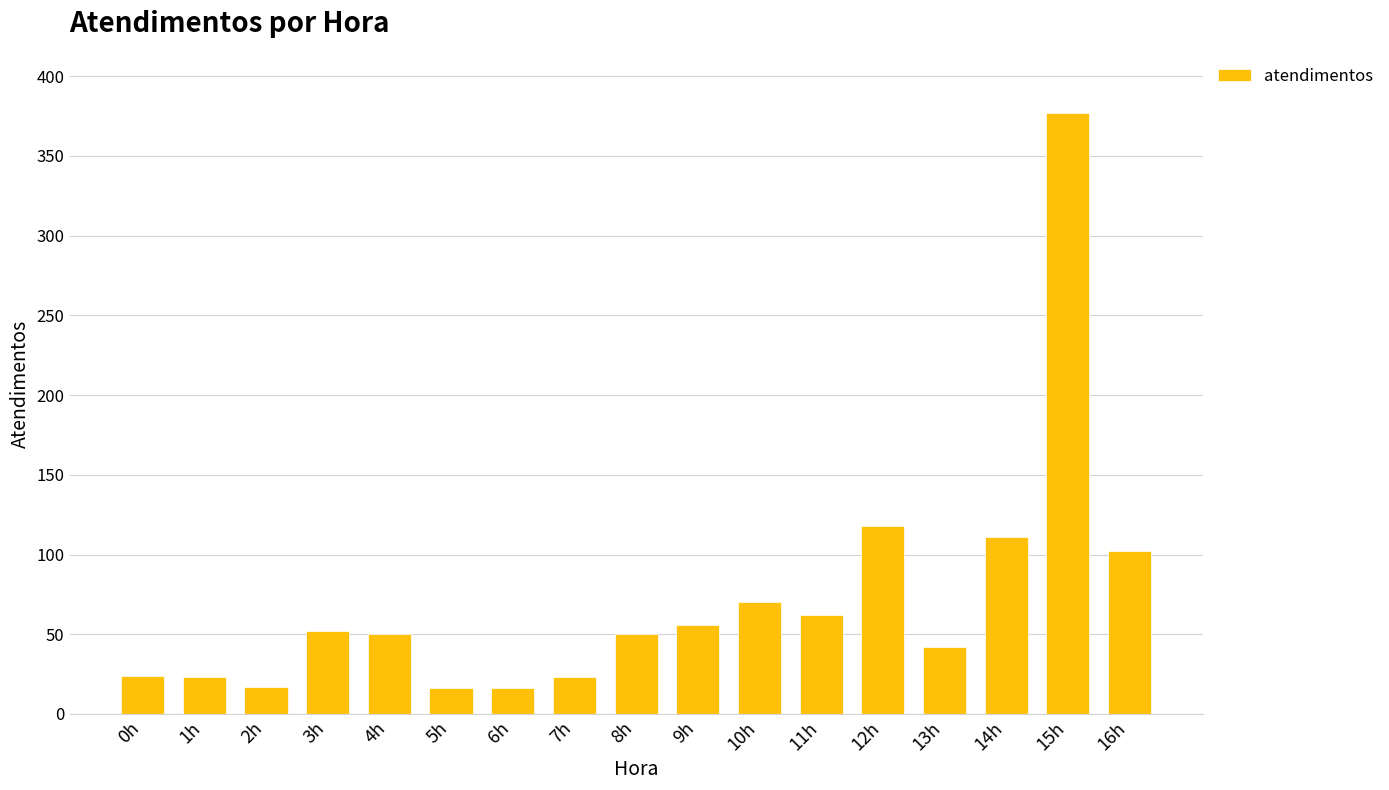

What is the difference between the maximum and second lowest values?

361